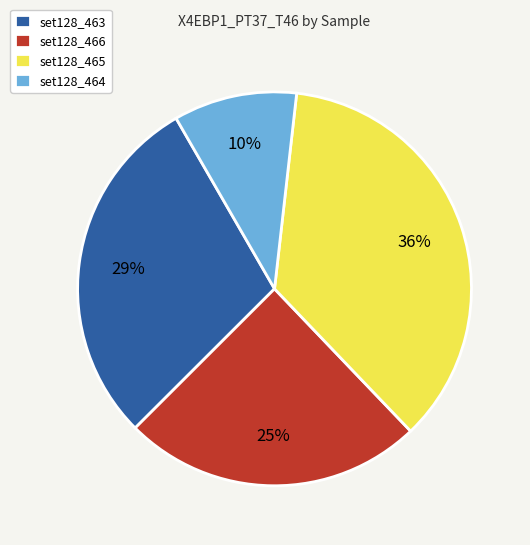

True or false: set128_465 accounts for 47% of the total.

False